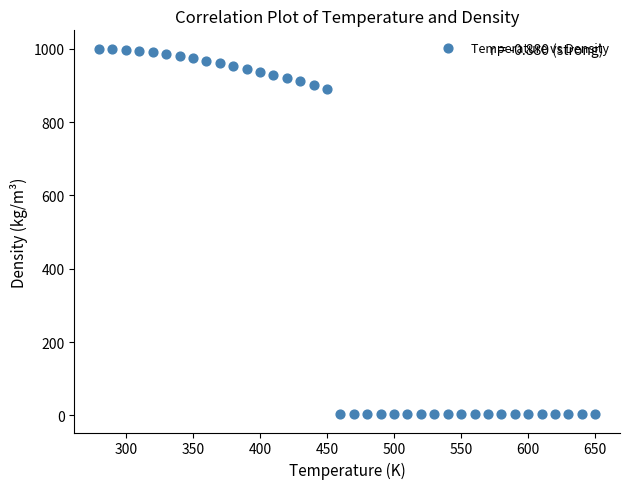

What is the range of X values (max minus min)?

370.0